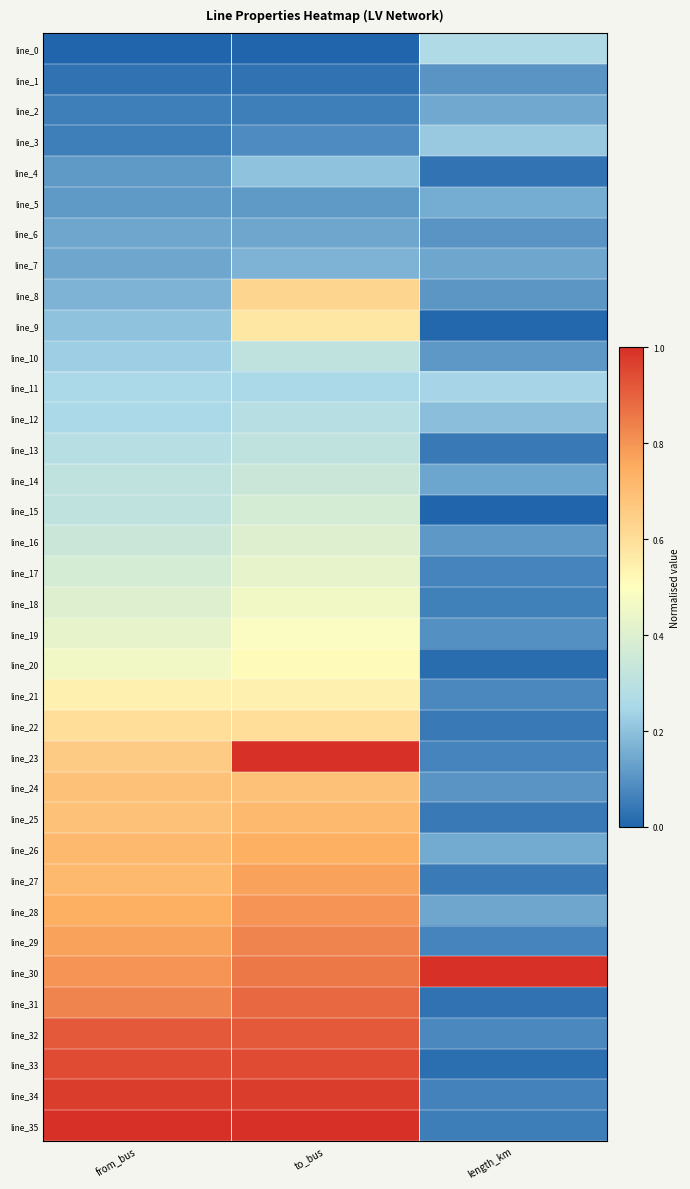

List the series in order of their peak value, highest first.

line_23, line_30, line_35, line_34, line_33, line_32, line_31, line_29, line_28, line_27, line_26, line_25, line_24, line_8, line_22, line_9, line_21, line_20, line_19, line_18, line_17, line_16, line_15, line_14, line_10, line_13, line_12, line_0, line_11, line_3, line_4, line_7, line_5, line_2, line_6, line_1